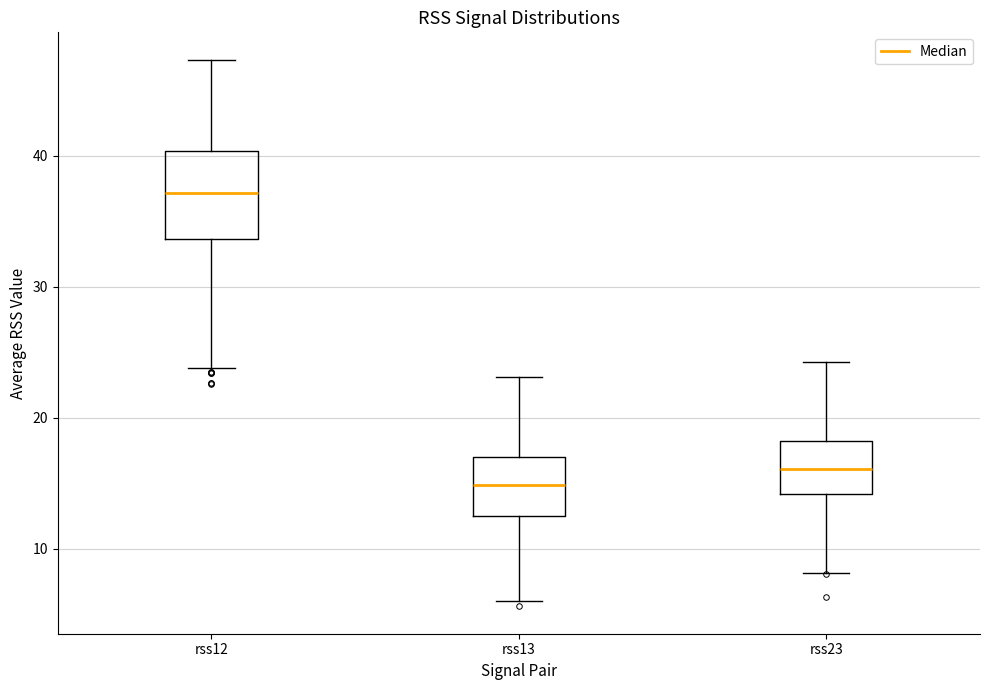

Which box is the tallest, from its lower edge to its upper edge?

rss12